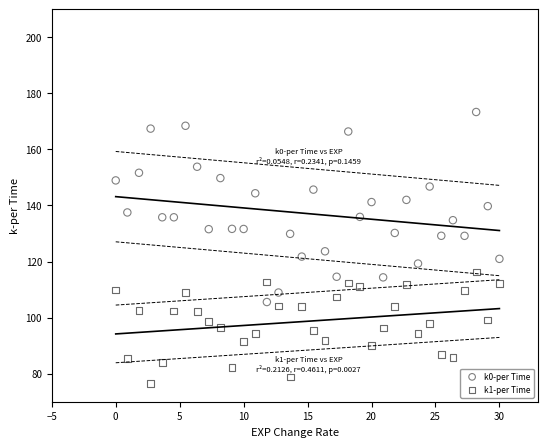

Which series reaches the maximum Y coordinate?

k0-per Time